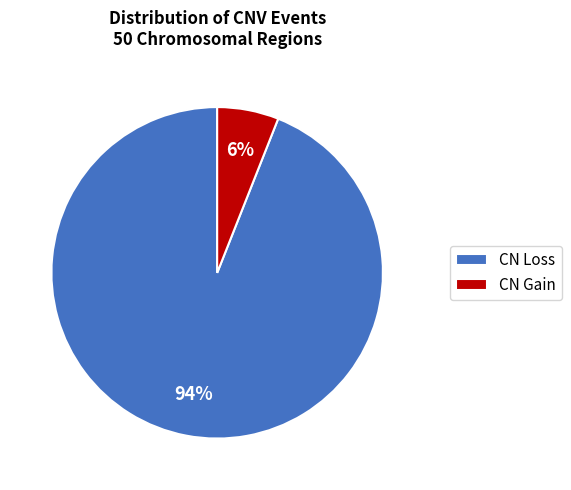

Count the number of slices in the pie.

2